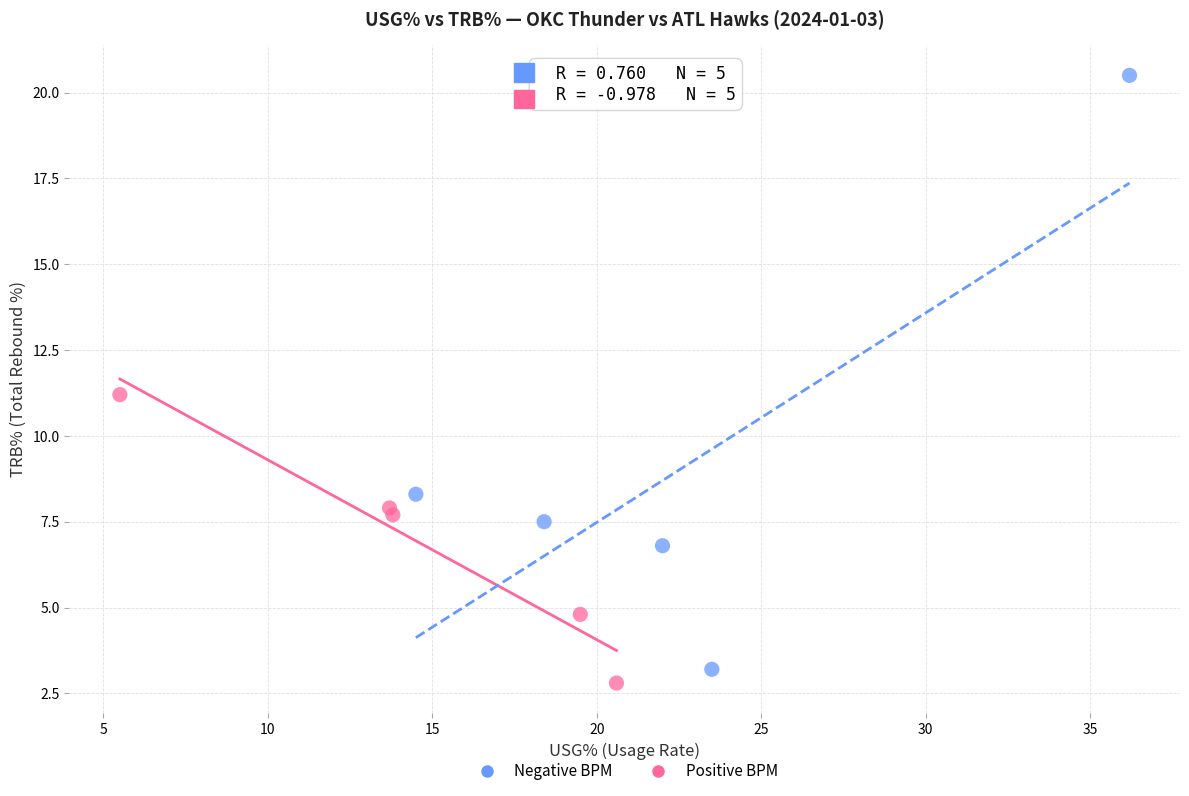

Which series has the widest spread of Y values?

Negative BPM